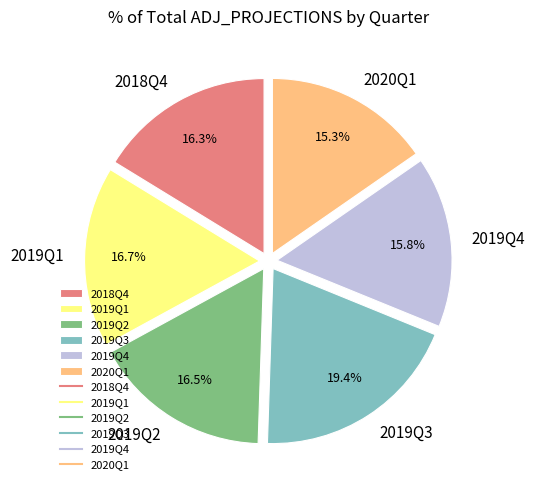

True or false: 2019Q1 accounts for 17% of the total.

True